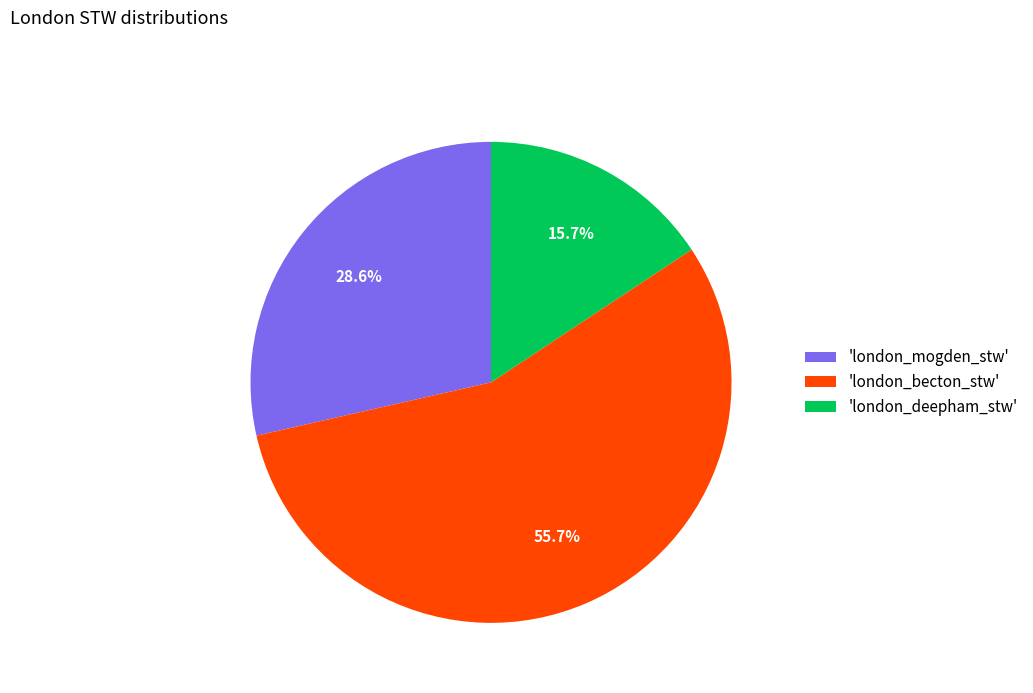

What percentage is NOT represented by 'london_becton_stw'?

44.3%